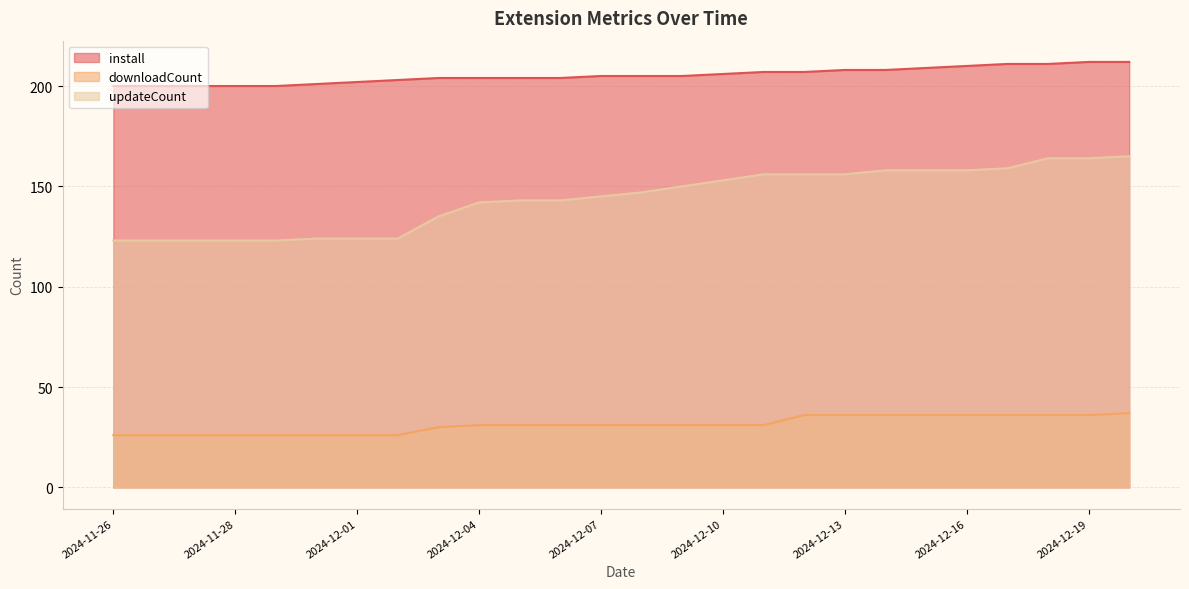

The install series shows 67 at 2024-11-26. True or false?

False